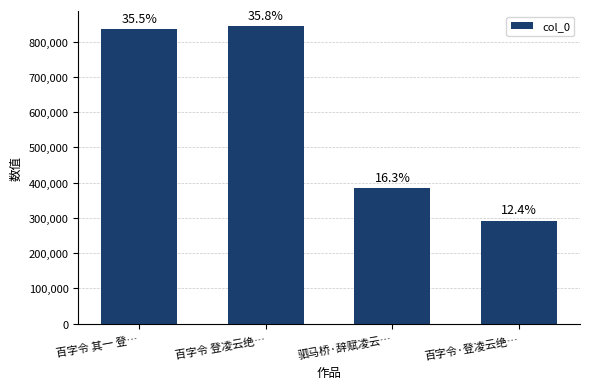

Does the chart contain any negative values?

No